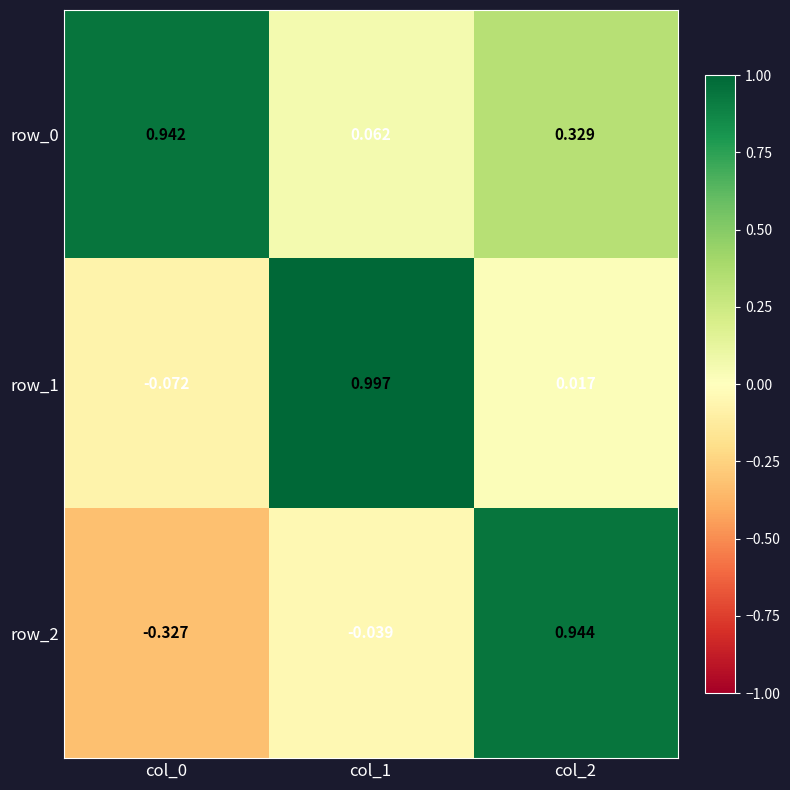

Between col_1 and col_2, which series saw the biggest shift?

row_2